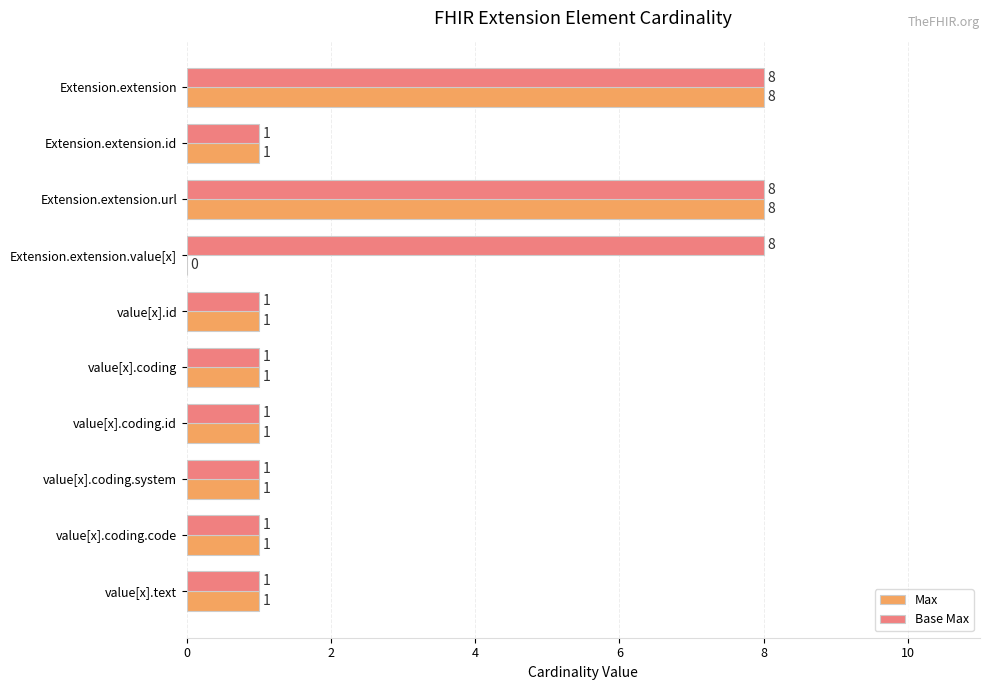

Between Extension.extension.value[x] and value[x].coding.code, which series saw the biggest shift?

Base Max